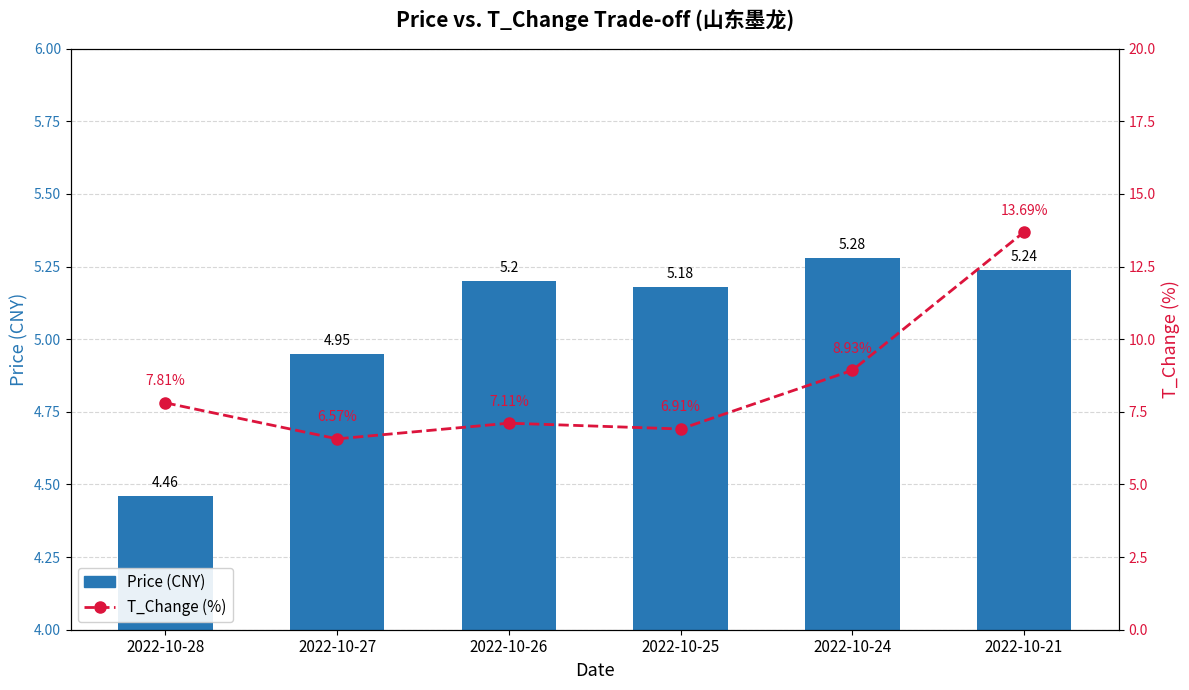

How many data points does each series have?

6